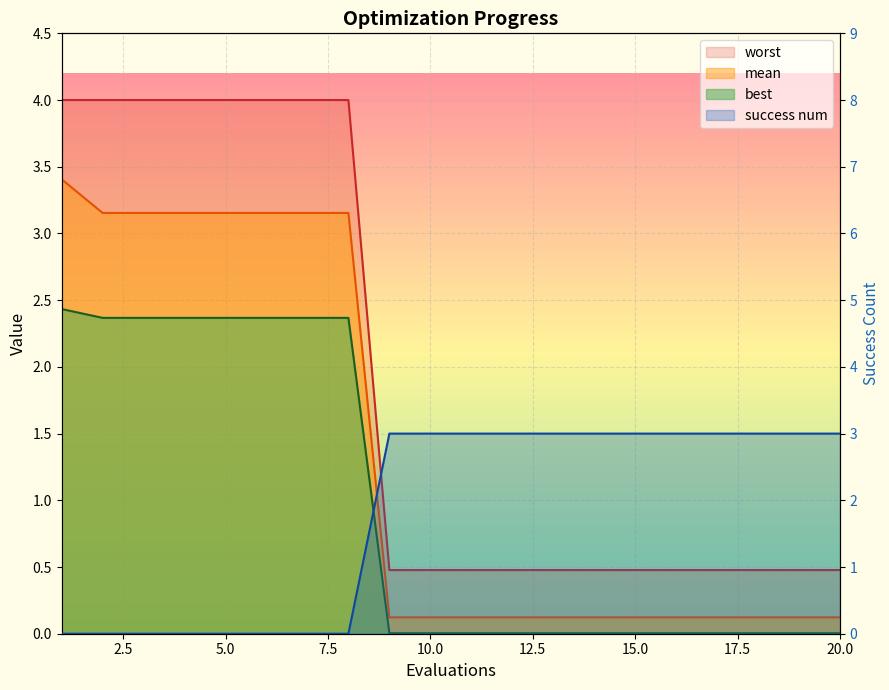

List the labels in order of success num value, smallest first.

1, 2, 3, 4, 5, 6, 7, 8, 9, 10, 11, 12, 13, 14, 15, 16, 17, 18, 19, 20